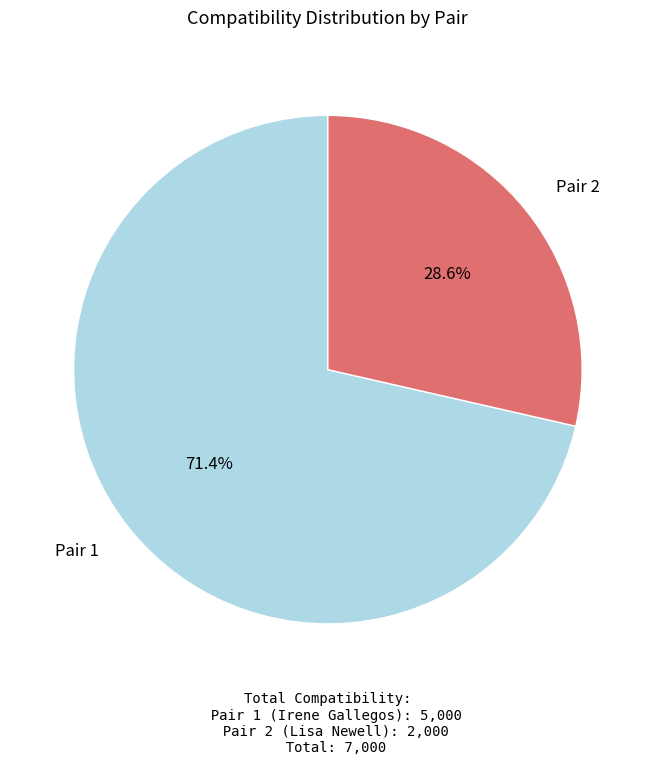

Which category accounts for the majority?

Pair 1